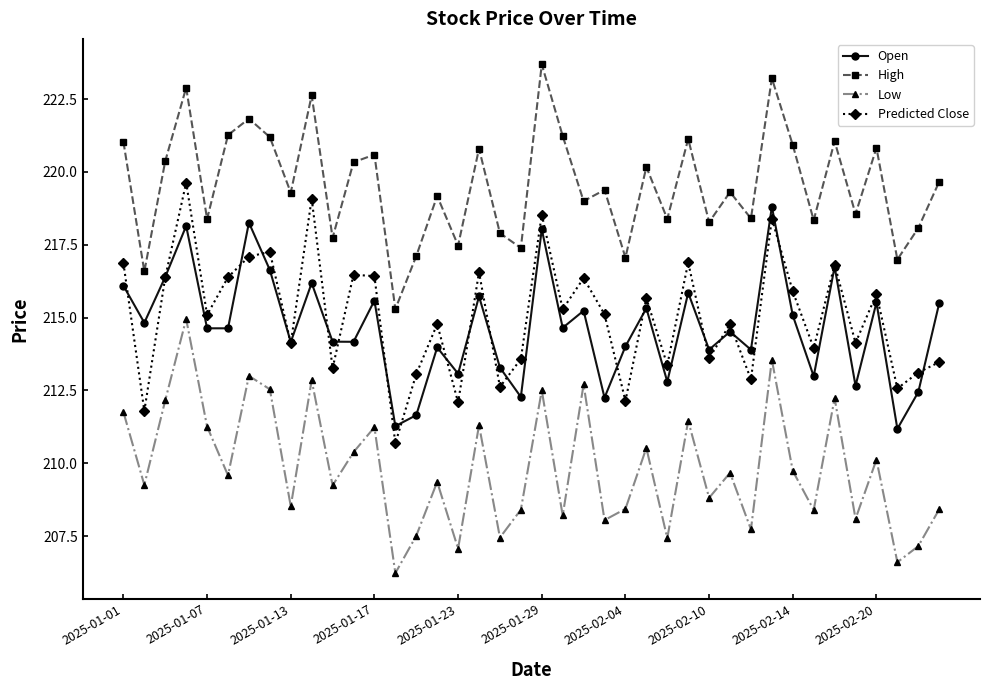

True or false: Predicted Close has more than 1 points higher than both neighbors.

True